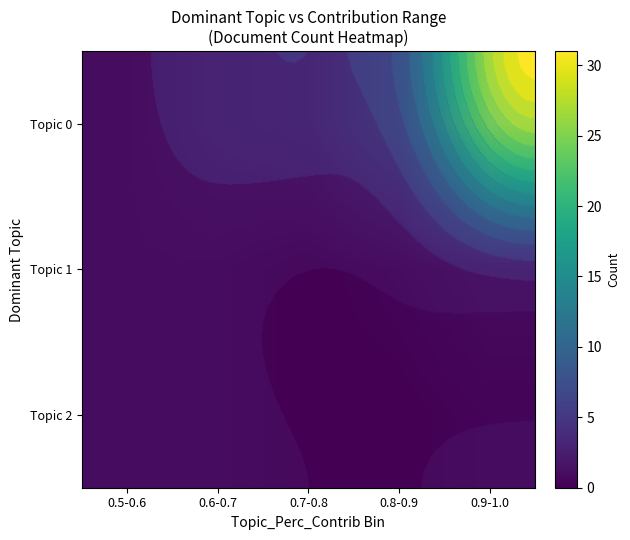

The value of Topic 2 at 0.6-0.7 is 1. True or false?

True